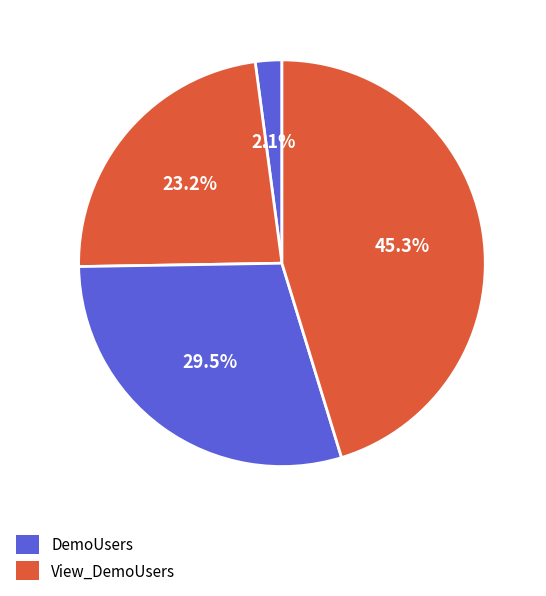

Which category has the smallest portion of the pie?

DemoUsers